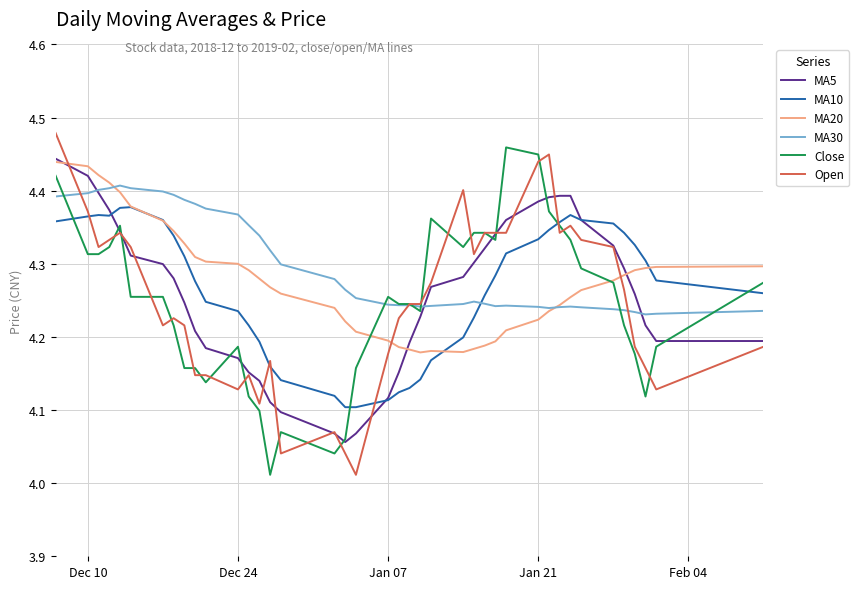

How many intersections are there between MA30 and Close?

6